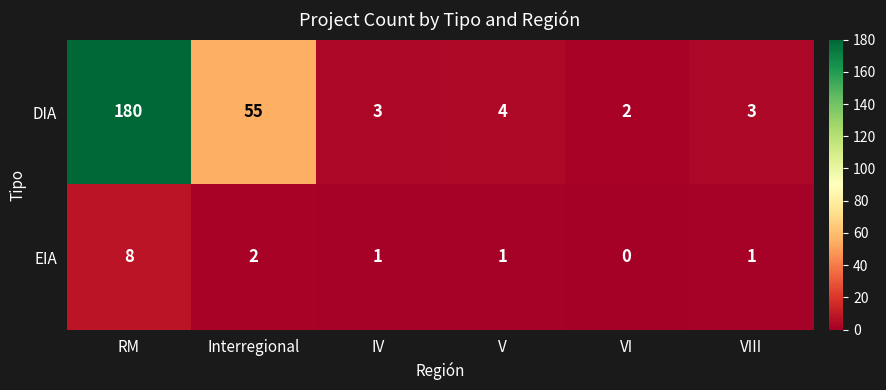

What is the sum of all DIA values?

247